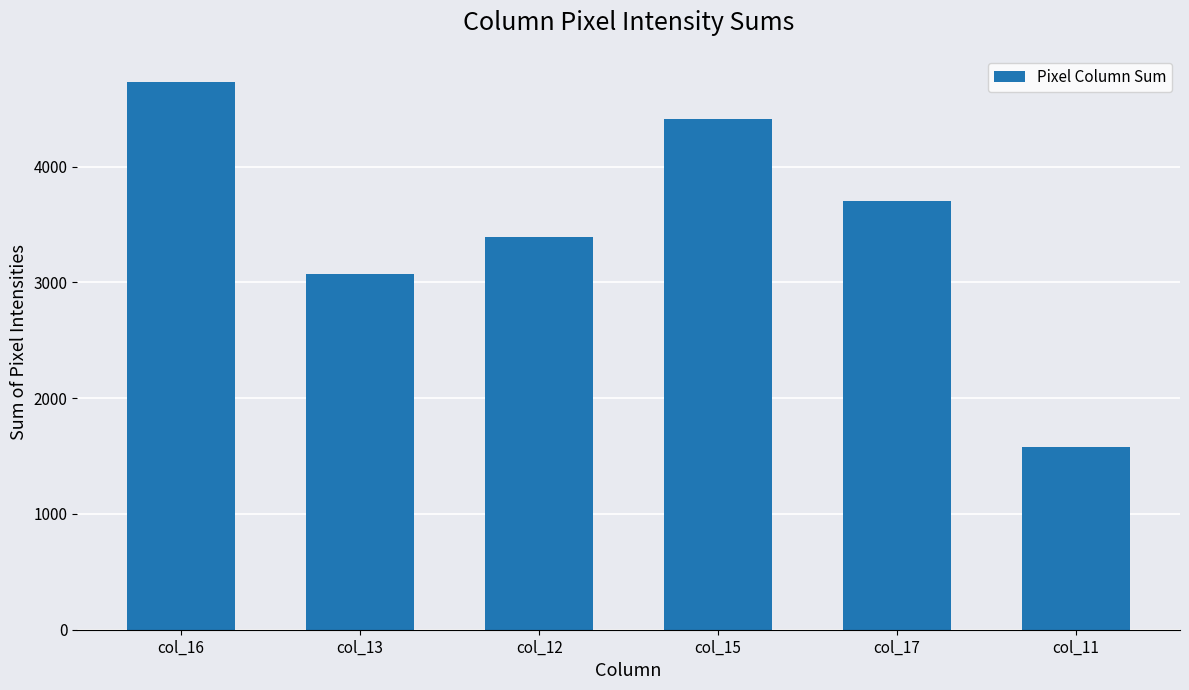

Reading right to left, transcribe all the data shown in this chart.

1581	3702	4414	3390	3076	4729